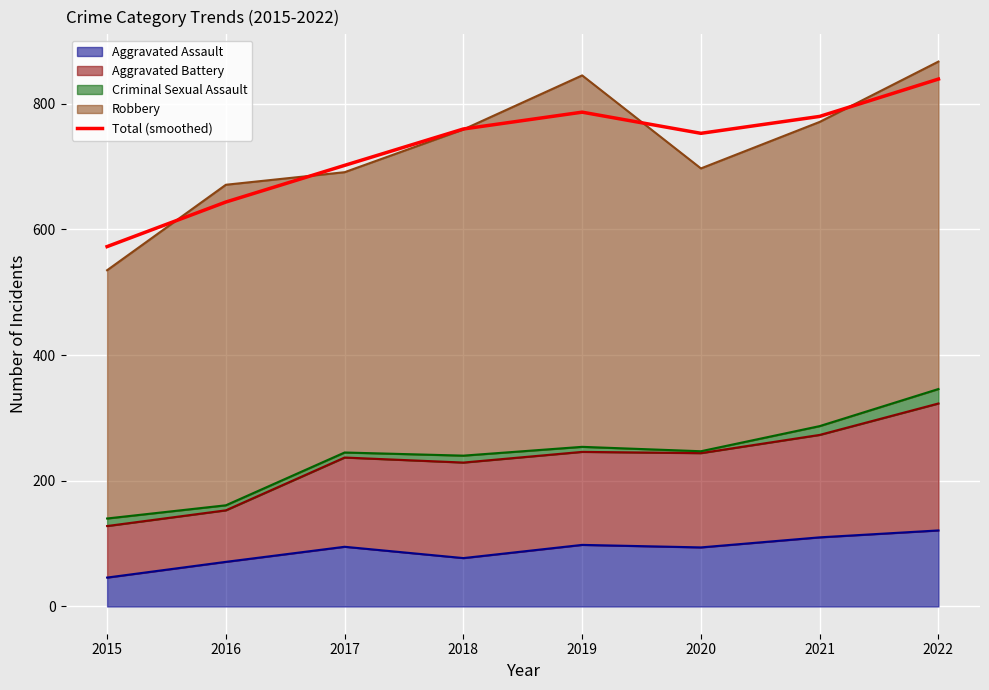

What value does the data have at 2015?

572.6